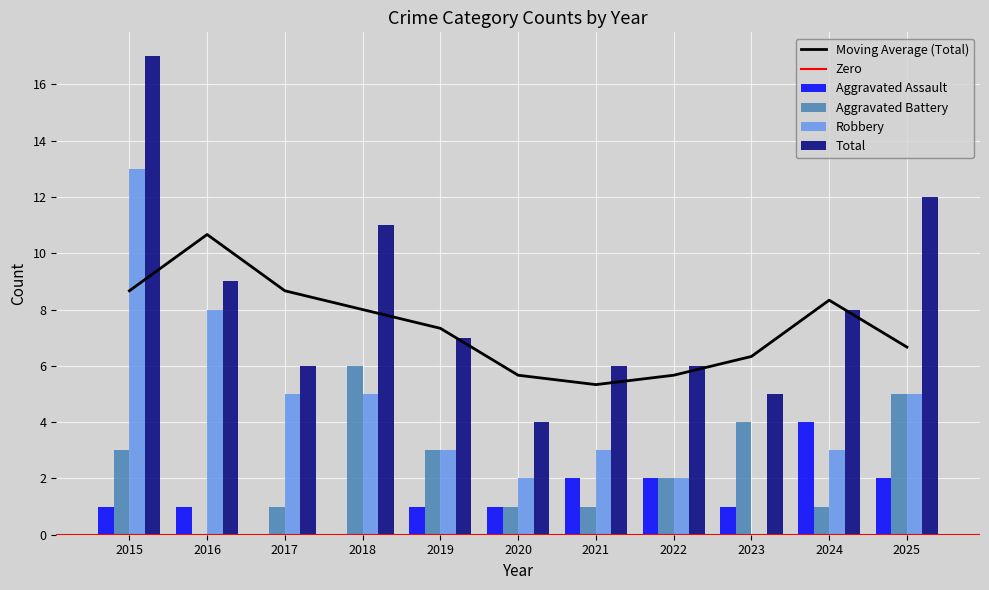

How many bars are there in total?

44